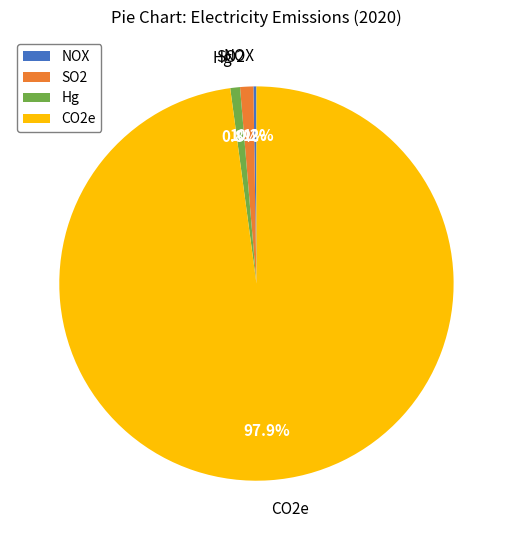

To the nearest percent, what portion does Hg represent?

1%